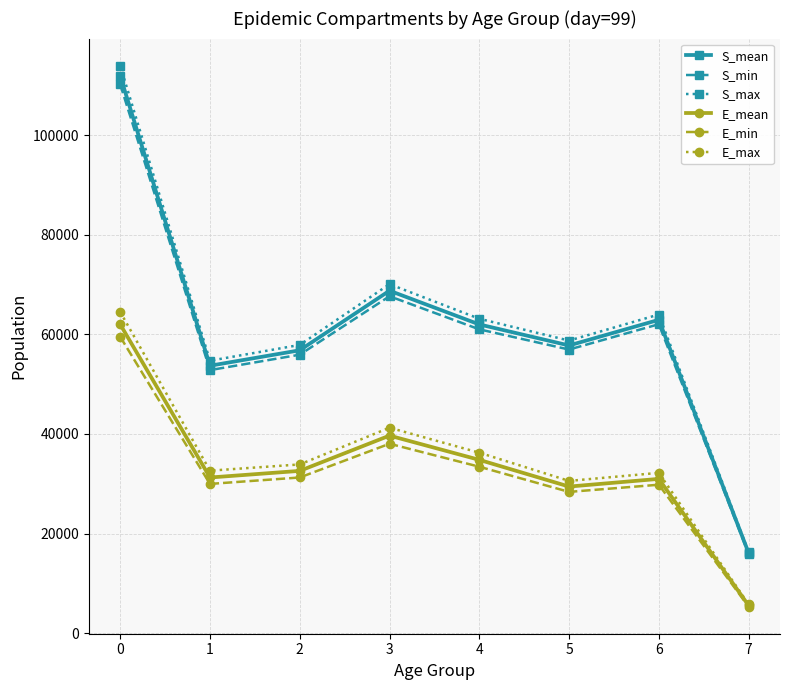

What is the difference between the E_mean values at 6 and 5?

1544.3